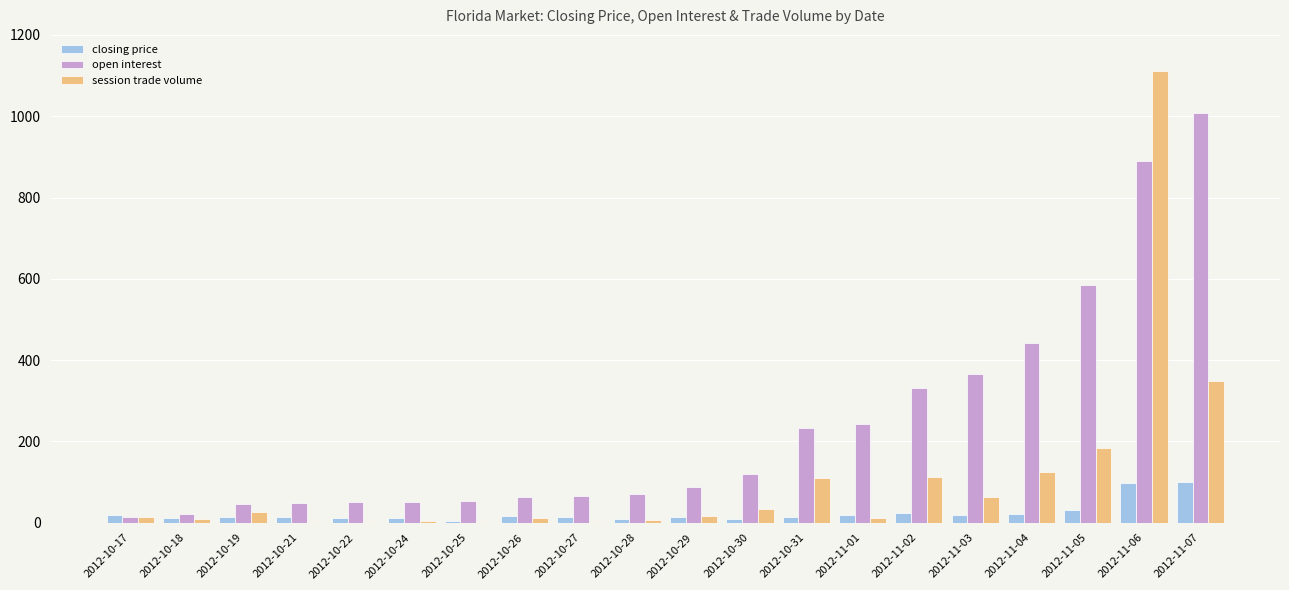

What is the total value across all series at 2012-11-04?

589.0